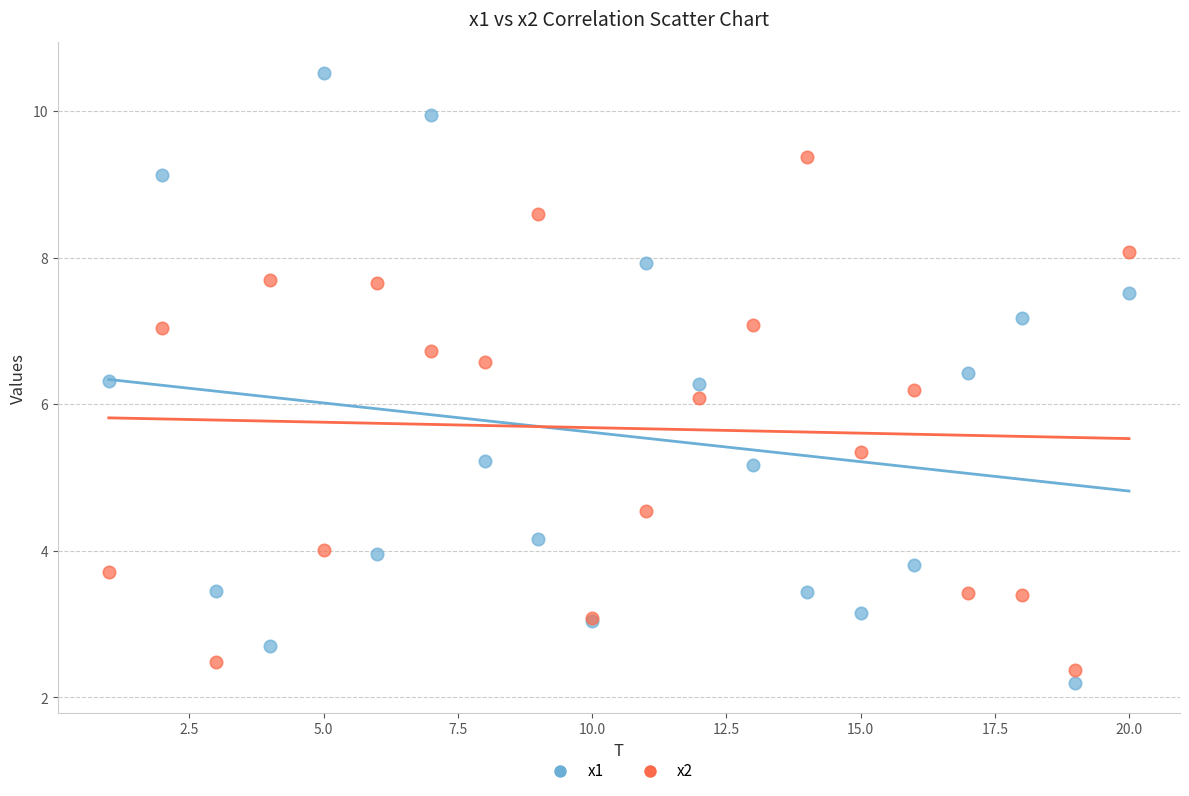

Which series has the largest Y range (max minus min)?

x1